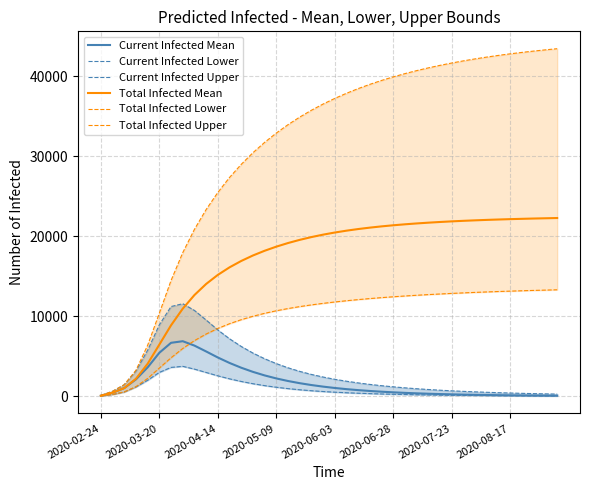

True or false: Current Infected Mean and Current Infected Upper cross at least once.

False